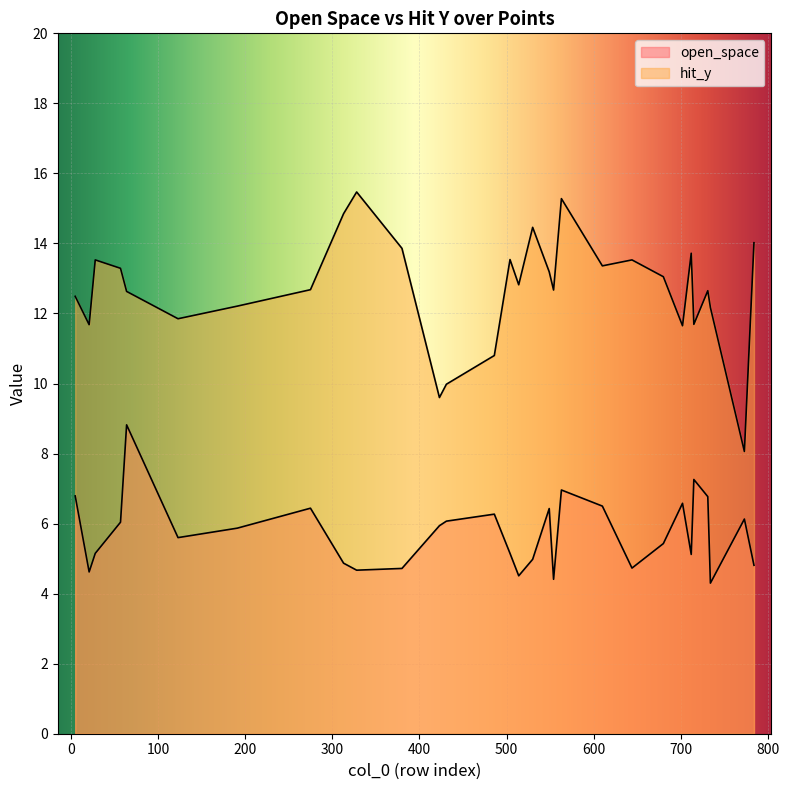

Rank the series by their average value, from lowest to highest.

open_space, hit_y